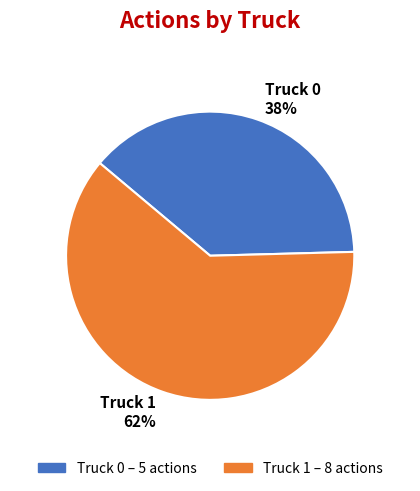

True or false: Truck 0 accounts for 38% of the total.

True